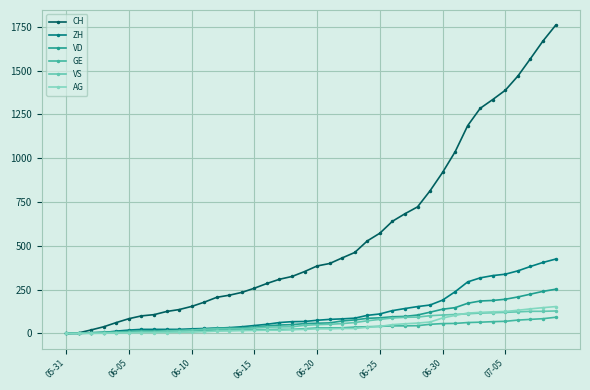

True or false: ZH and CH cross at least once.

False